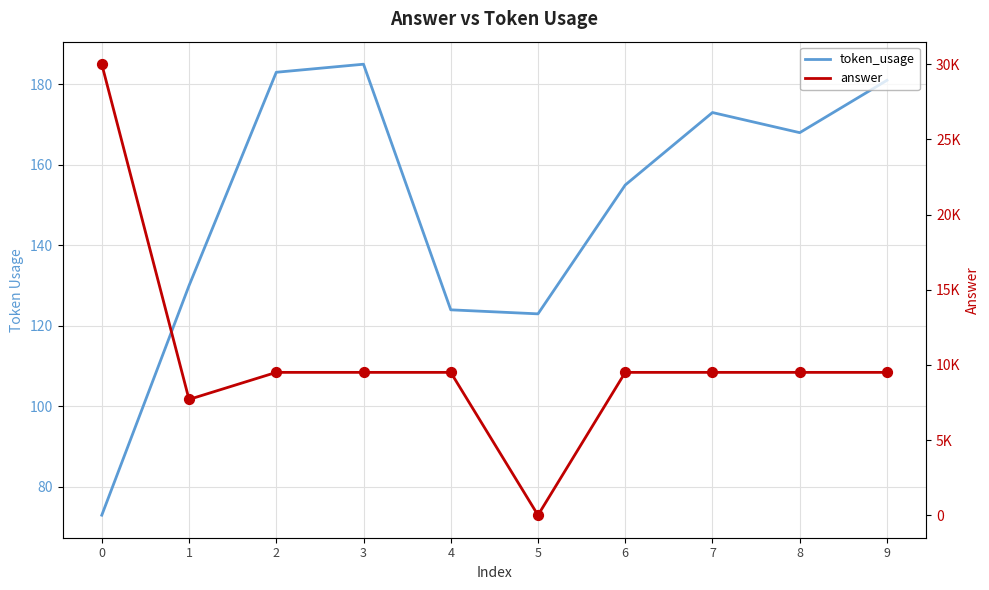

Which series reaches the minimum Y coordinate?

answer